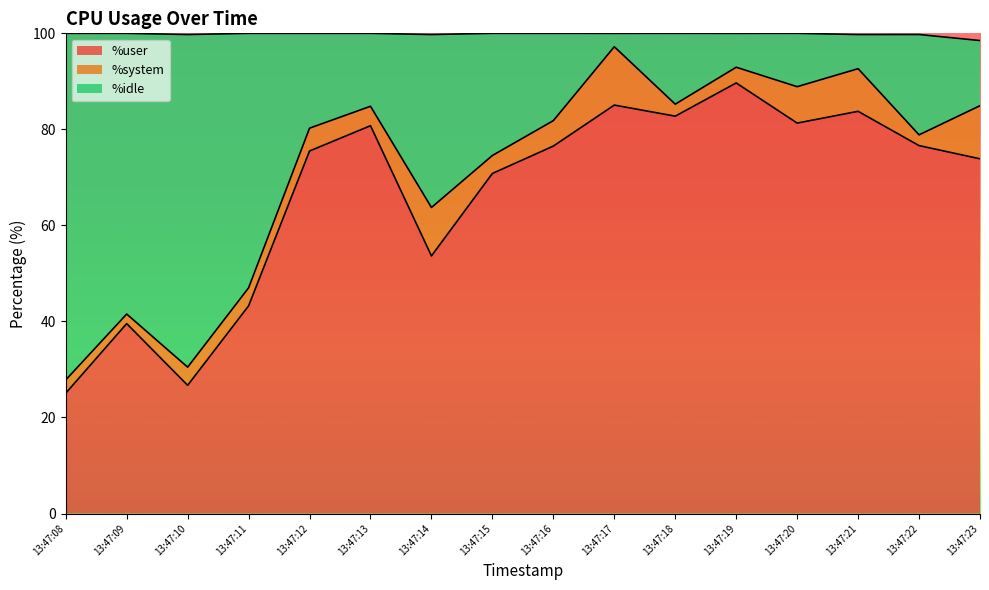

What is the total value across all series at 13:47:17?

100.0